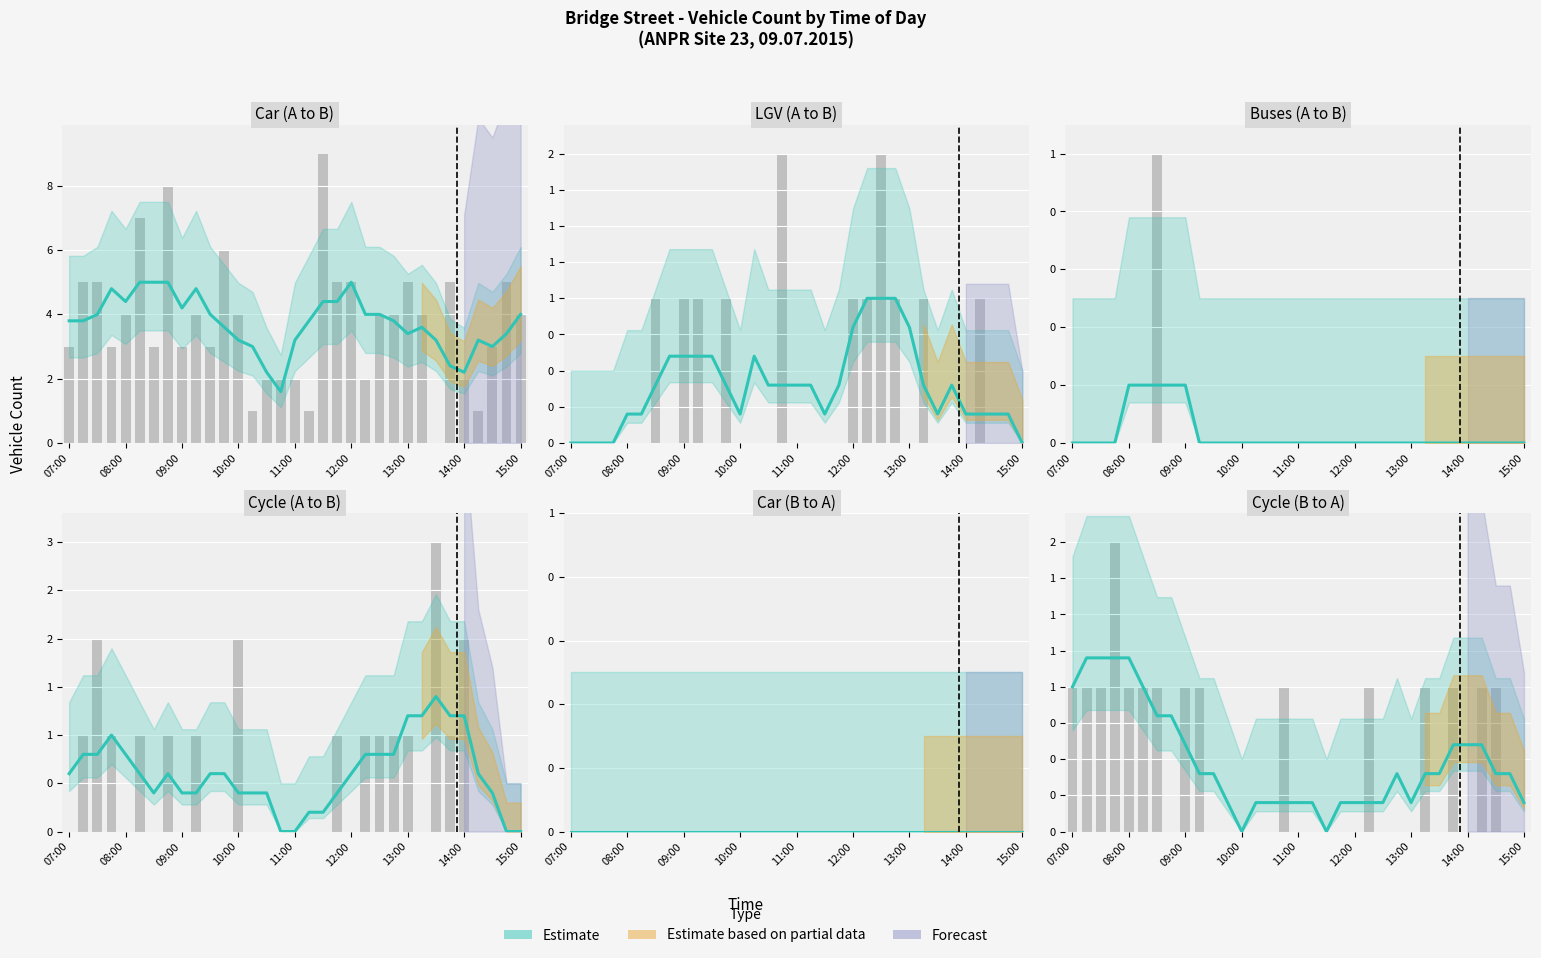

The Car (A to B) series shows 2 at 09:45. True or false?

False